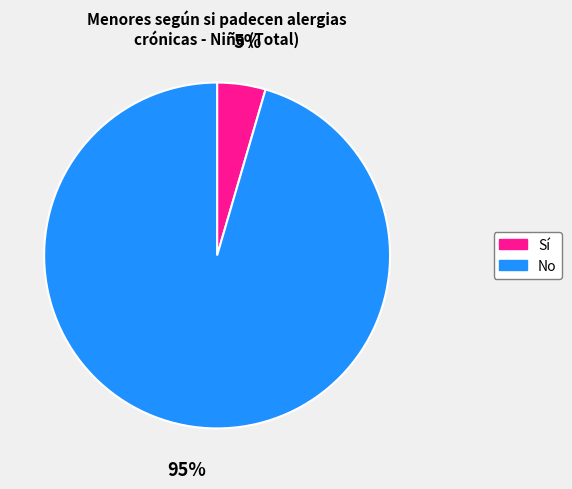

Is it true that Sí is 17% of the pie?

False